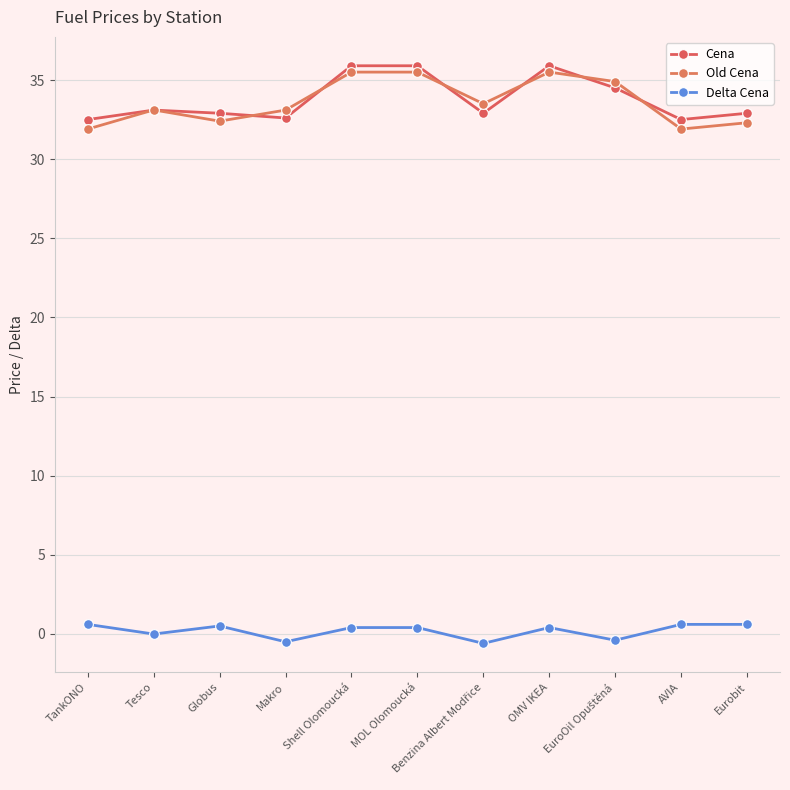

How many lines are shown in the chart?

3